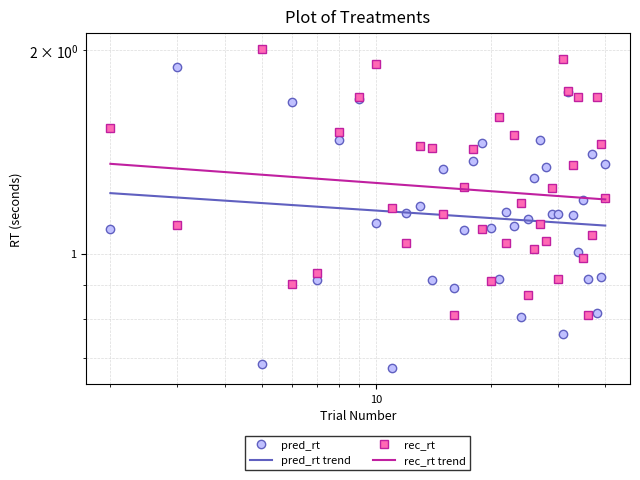

How many intersections are there between rec_rt and pred_rt?

19